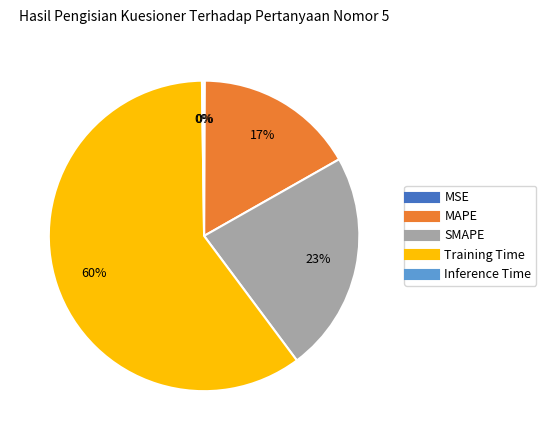

Is there a majority slice in this chart?

Yes